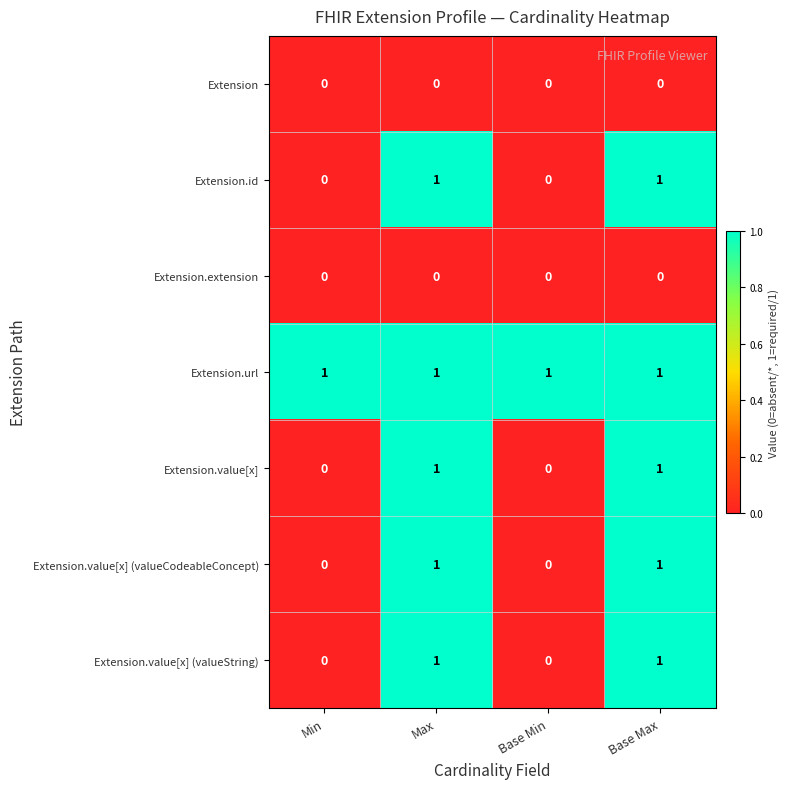

The value of Extension.url at Max is 1. True or false?

True